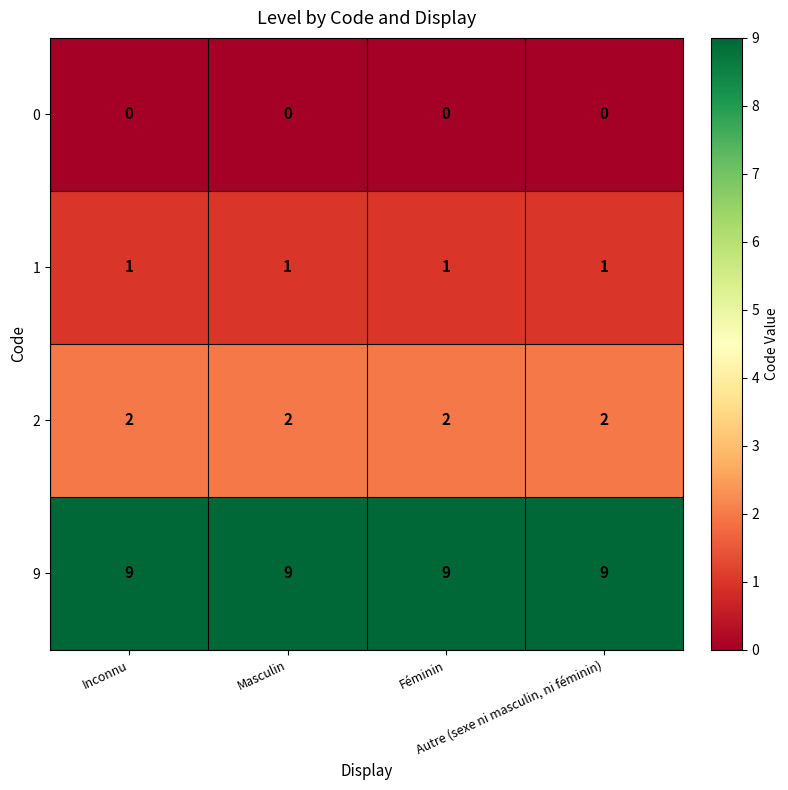

What is the greatest value displayed?

9